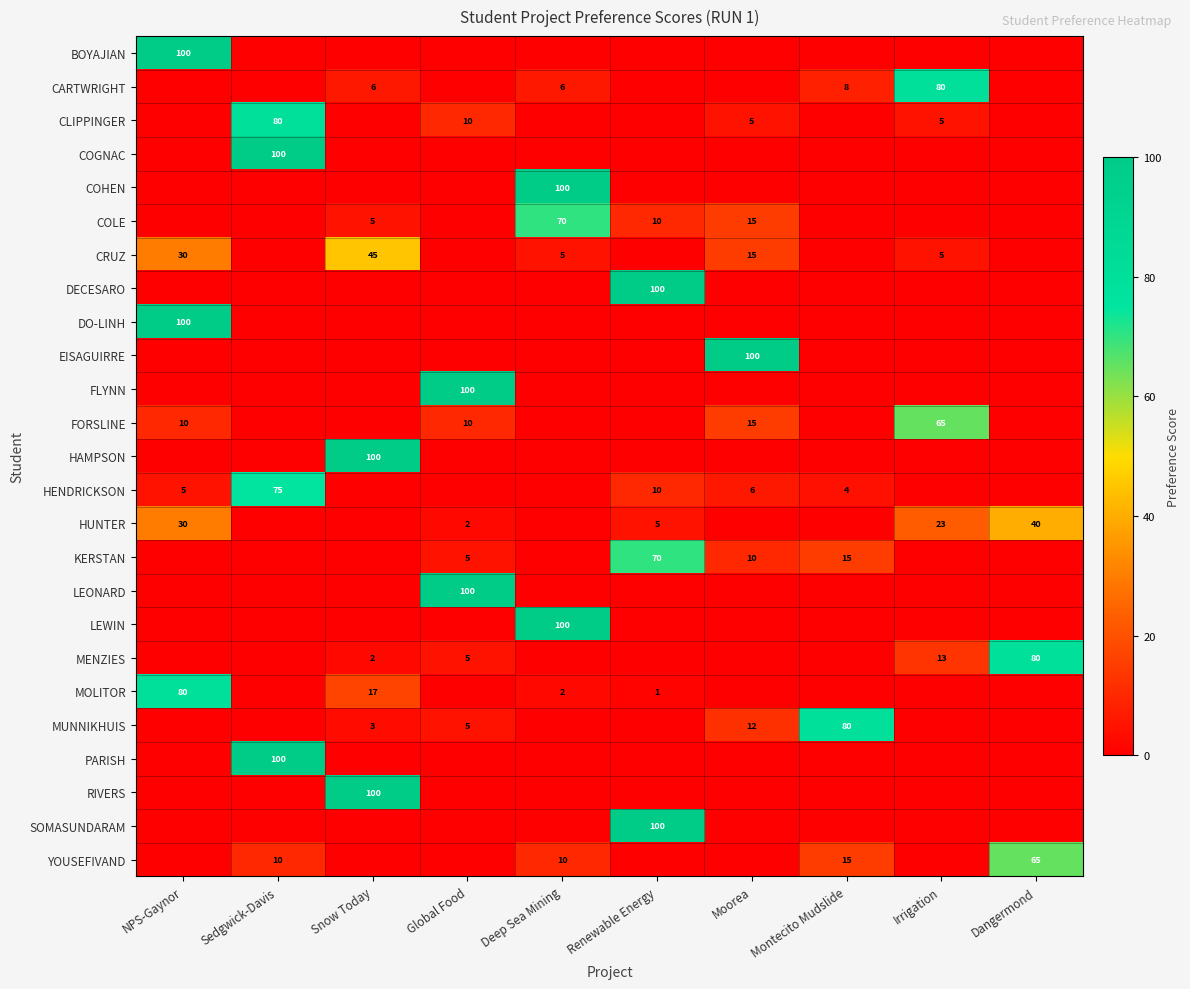

The value of CRUZ at Irrigation is 8. True or false?

False